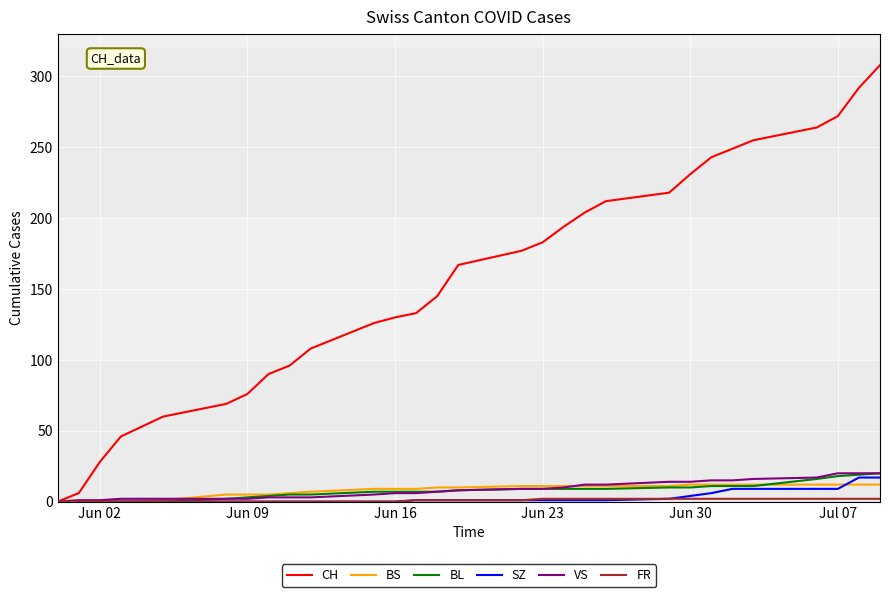

What is the greatest value displayed?

308